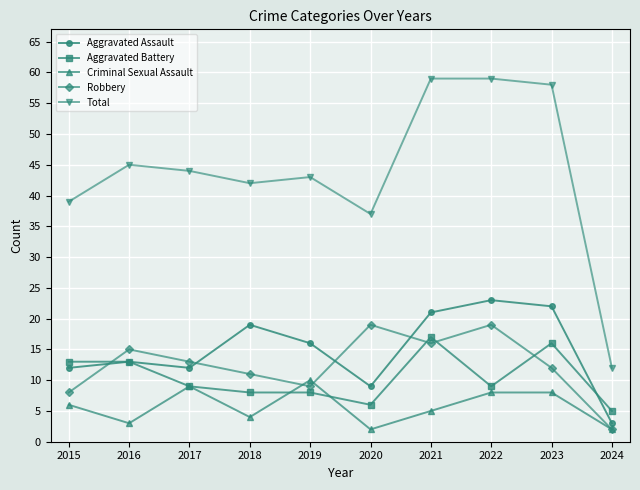

True or false: Total has a value of 43 at 2019.

True